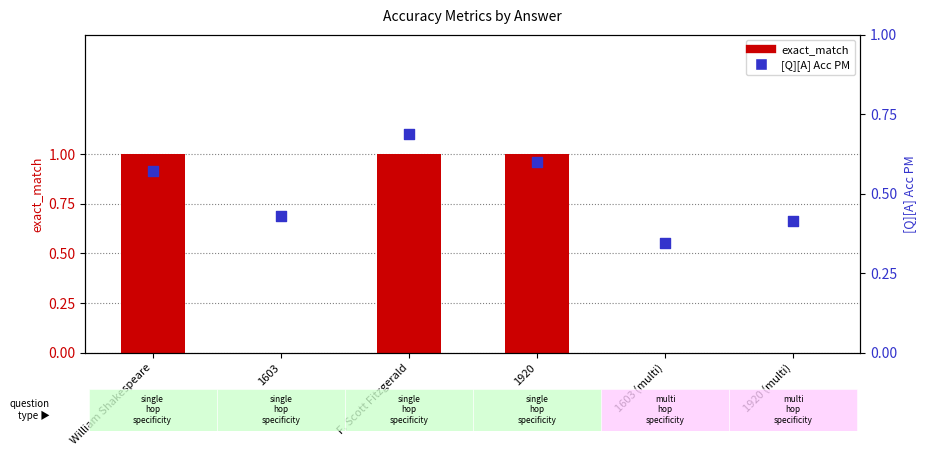

What are all the series names shown in the legend?

exact_match, [Q][A] Acc PM